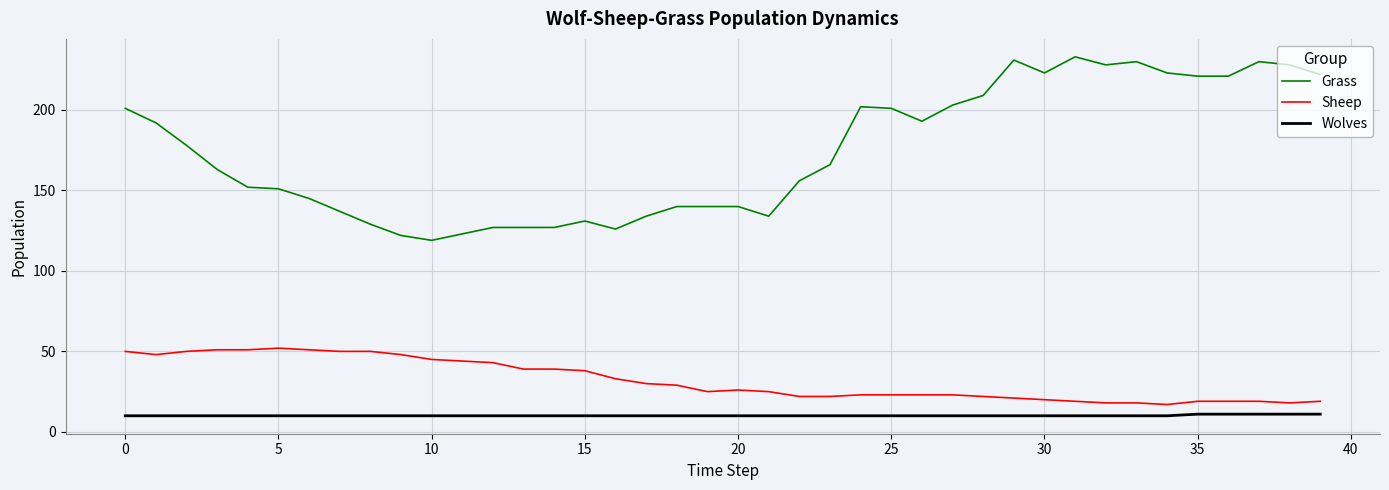

What is the difference between the maximum and minimum values in the Grass series?

114